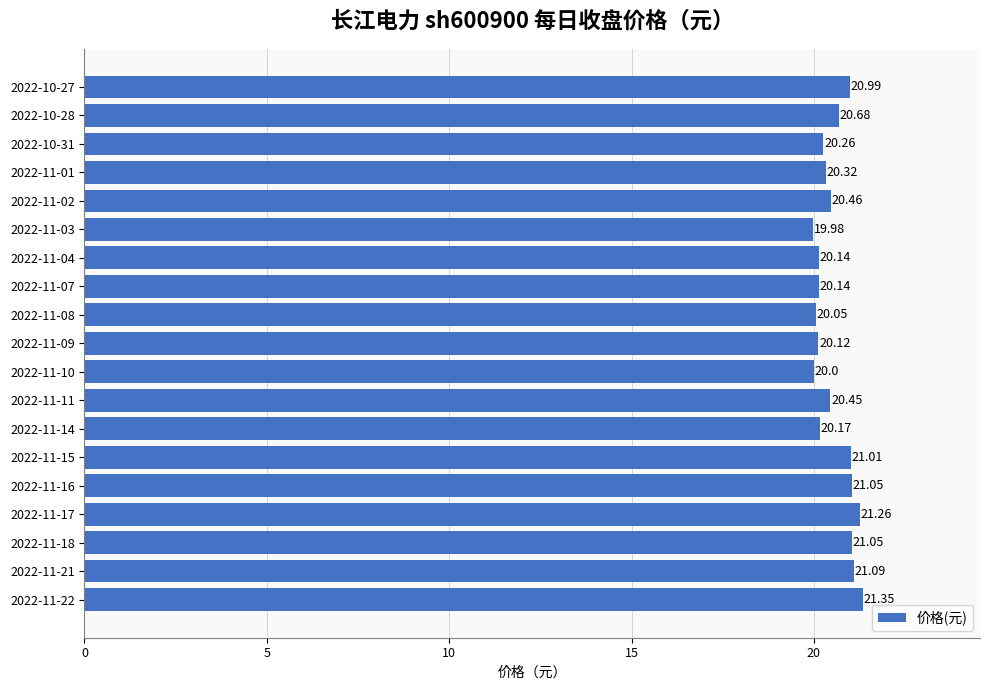

Does the chart contain stacked bars?

No